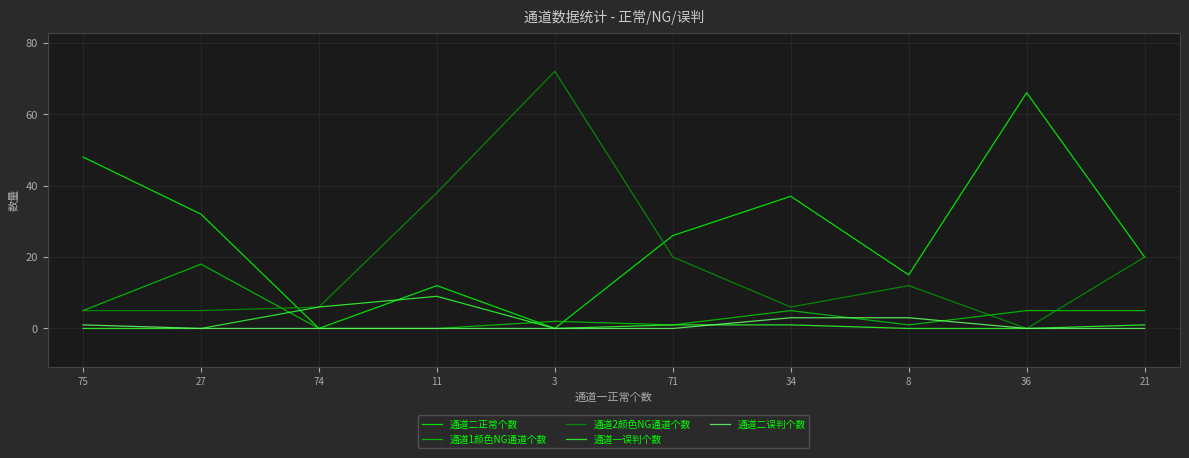

Reading left to right, transcribe all the data shown in this chart.

通道二正常个数: 75=48	27=32	74=0	11=12	3=0	71=26	34=37	8=15	36=66	21=20
通道1颜色NG通道个数: 75=5	27=18	74=0	11=0	3=2	71=1	34=5	8=1	36=5	21=5
通道2颜色NG通道个数: 75=5	27=5	74=6	11=38	3=72	71=20	34=6	8=12	36=0	21=20
通道一误判个数: 75=0	27=0	74=6	11=9	3=0	71=1	34=1	8=0	36=0	21=1
通道二误判个数: 75=1	27=0	74=0	11=0	3=0	71=0	34=3	8=3	36=0	21=0